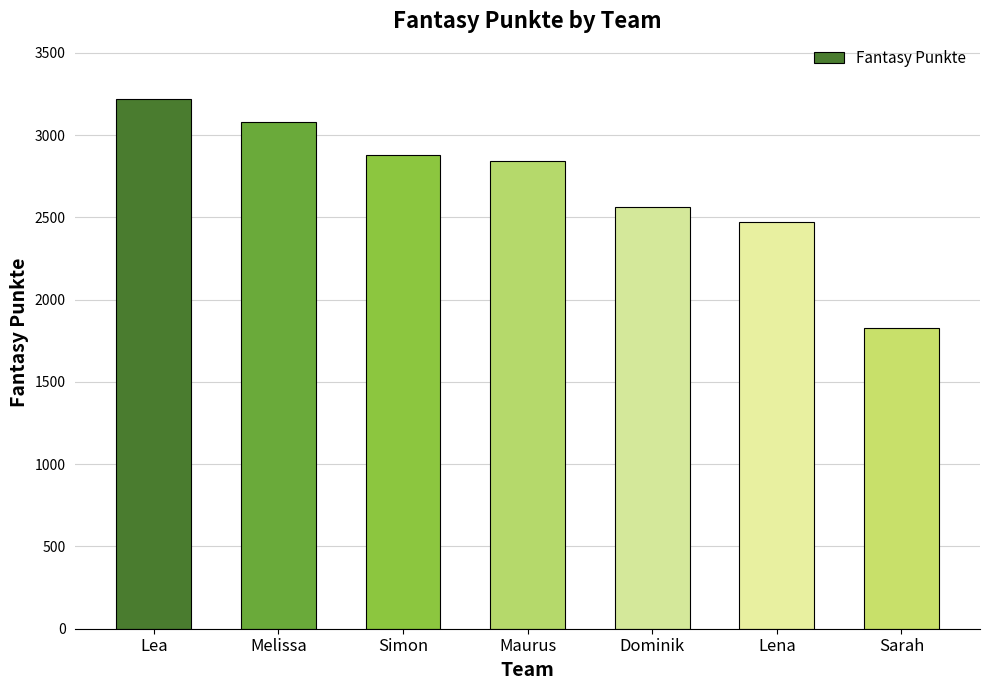

List the labels in order of value, largest first.

Lea, Melissa, Simon, Maurus, Dominik, Lena, Sarah